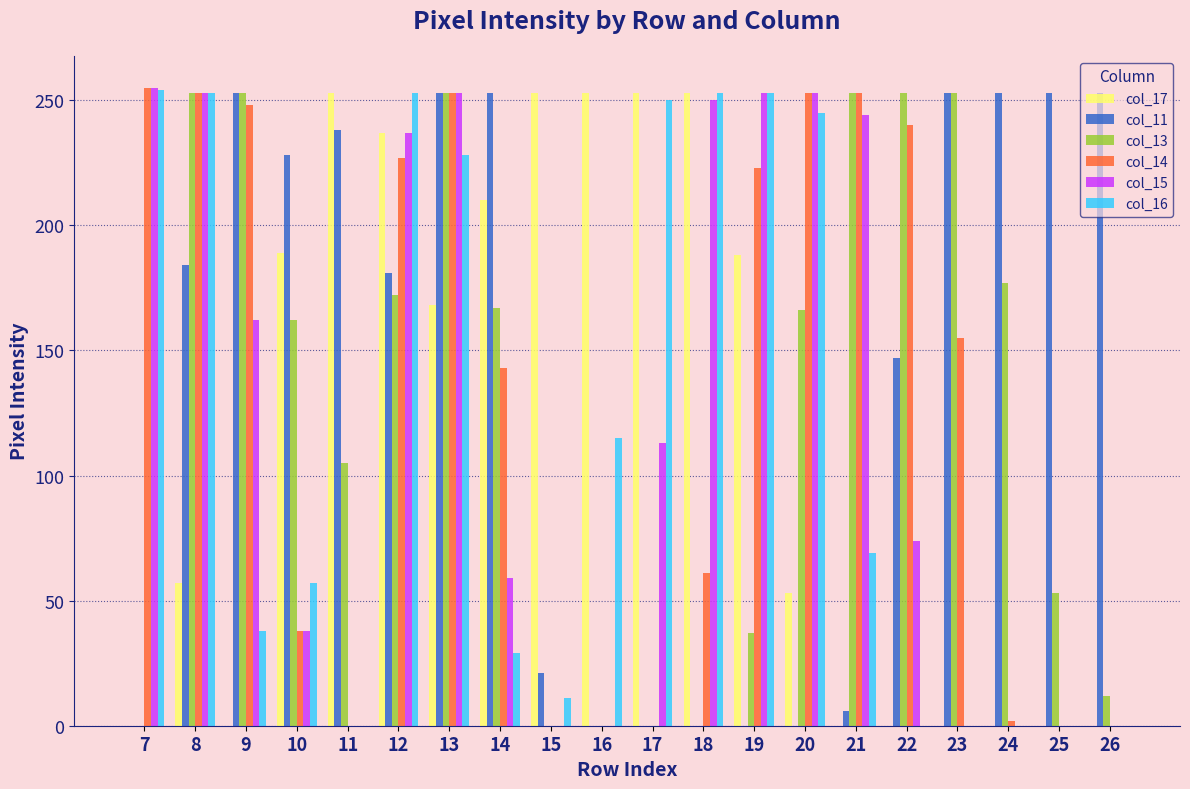

What are all the series names shown in the legend?

col_17, col_11, col_13, col_14, col_15, col_16